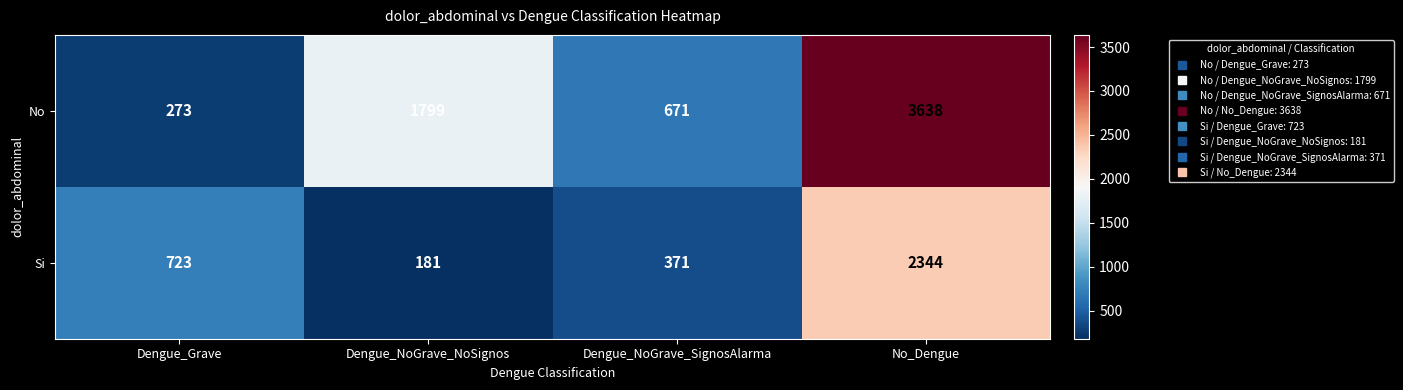

What is the approximate value of Si at No_Dengue, to the nearest 100?

2300